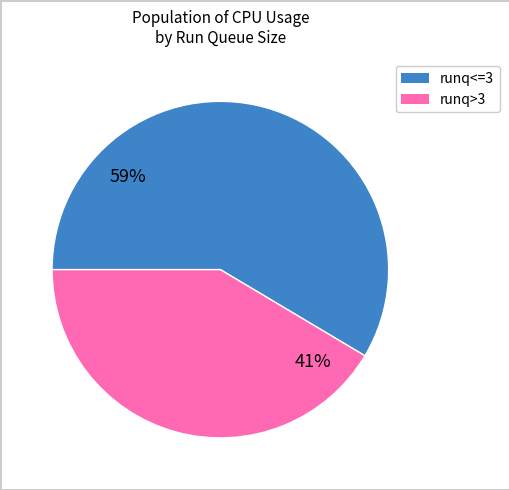

Which slice is the smallest?

runq>3